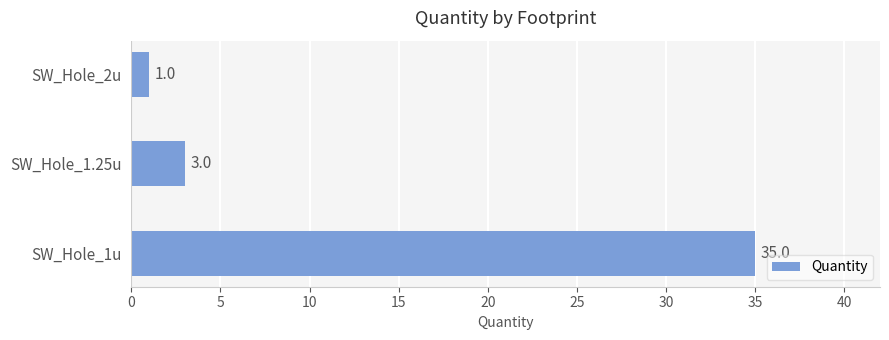

Approximately how many times larger is the value at SW_Hole_1u compared to SW_Hole_2u?

35.0